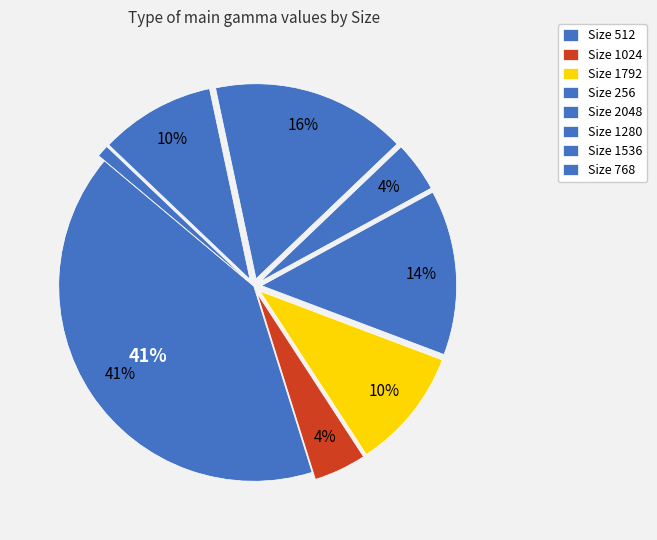

To the nearest percent, what is the difference between the largest and smallest slice percentages?

41%